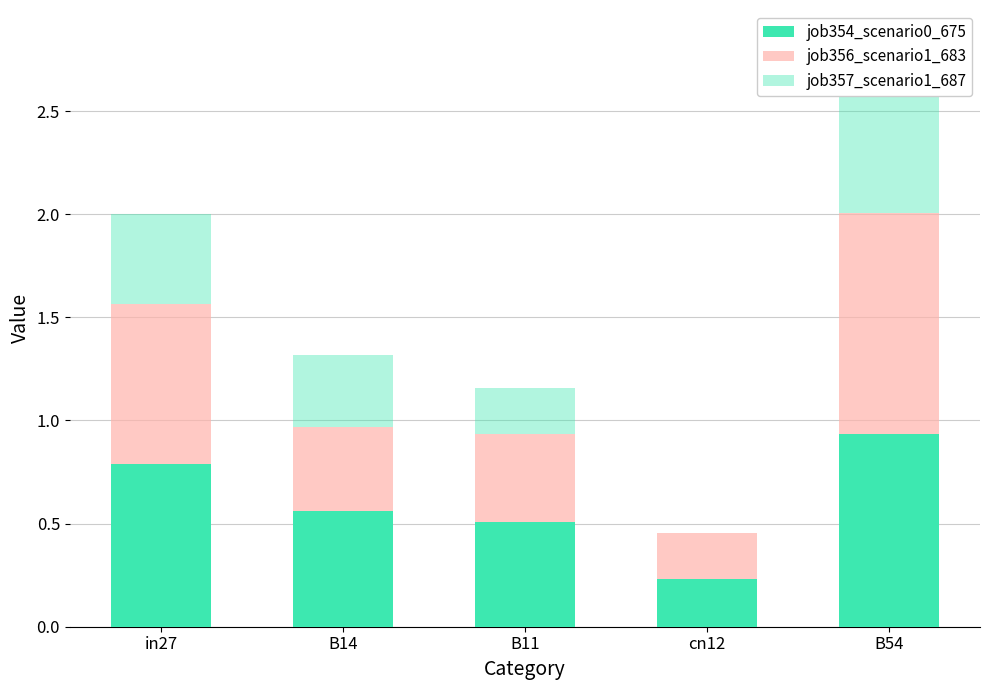

What are all the series names shown in the legend?

job354_scenario0_675, job356_scenario1_683, job357_scenario1_687